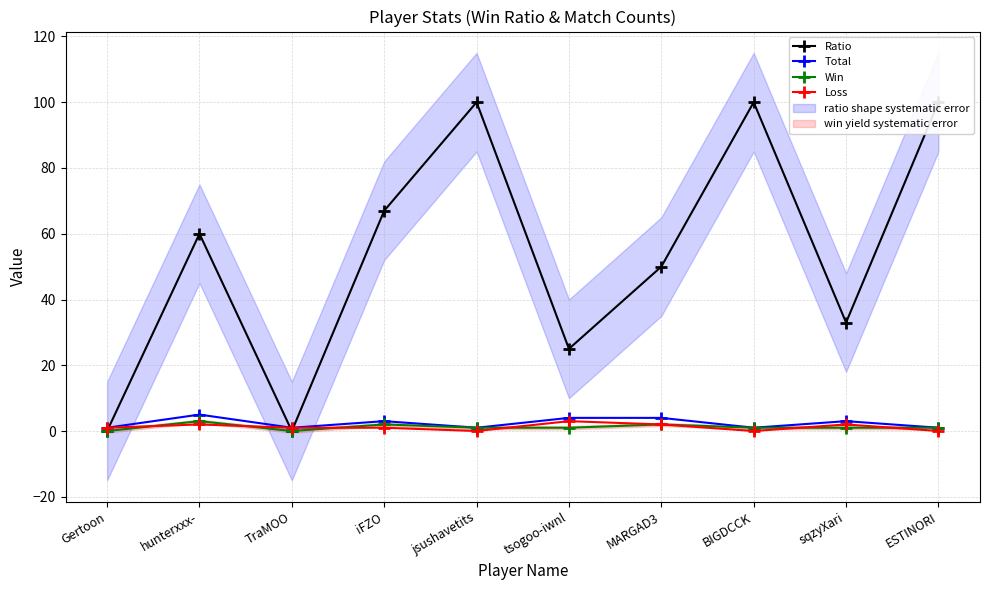

How many lines are shown in the chart?

4